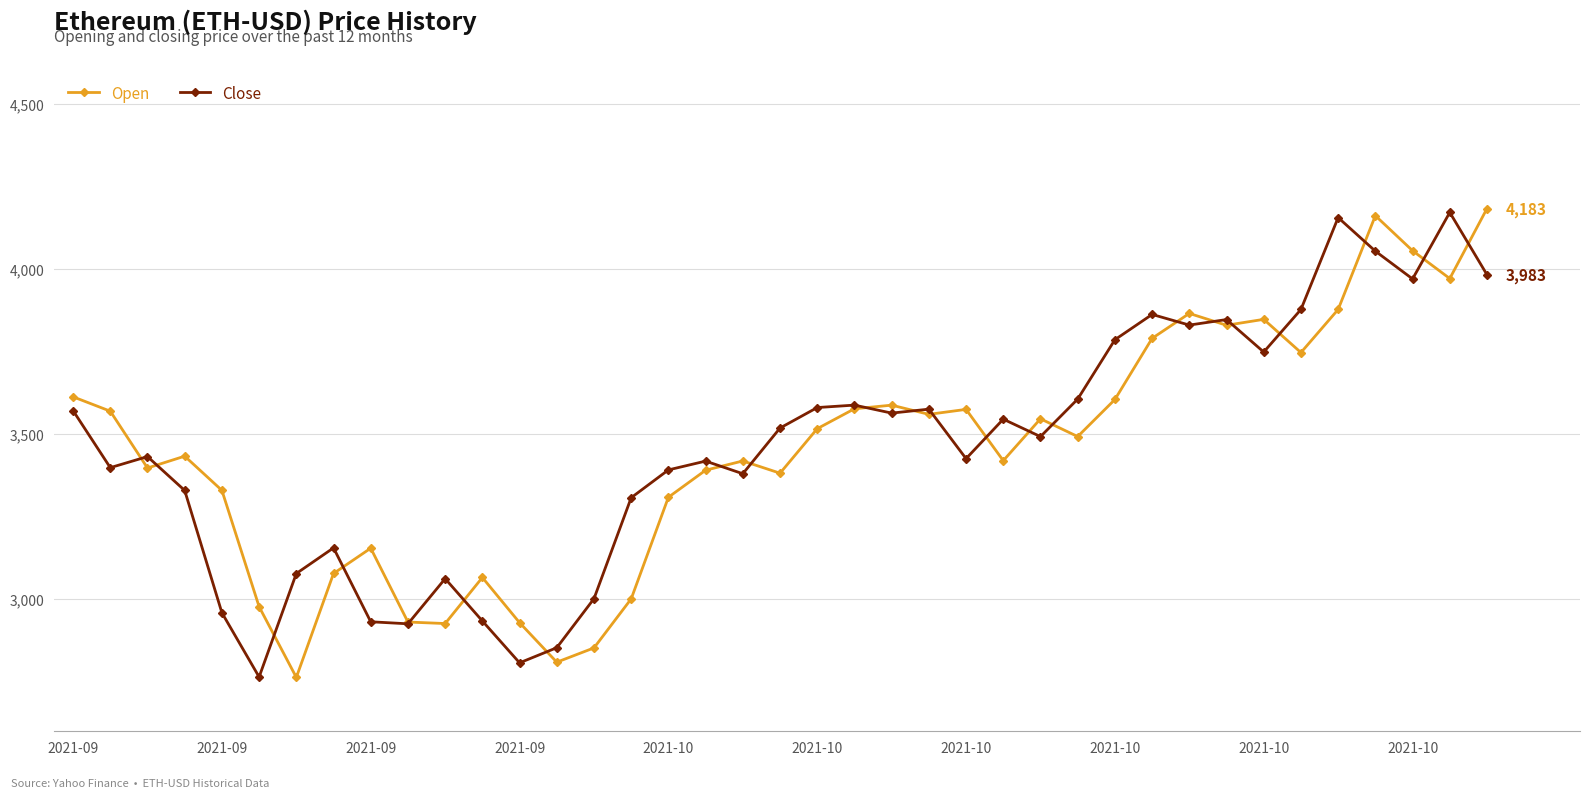

True or false: Close has more than 0 interior local peaks.

True